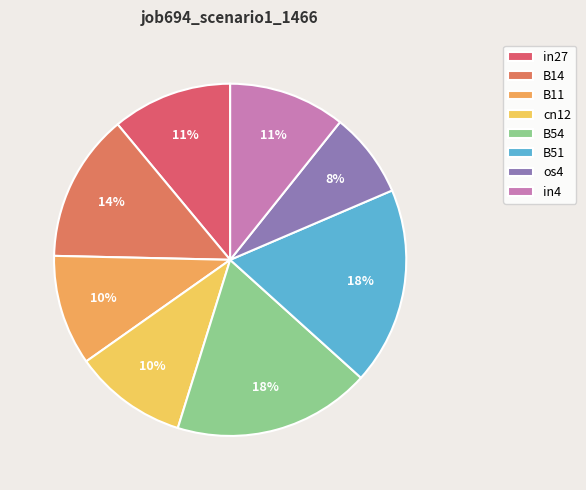

Between in27 and os4, which is larger?

in27